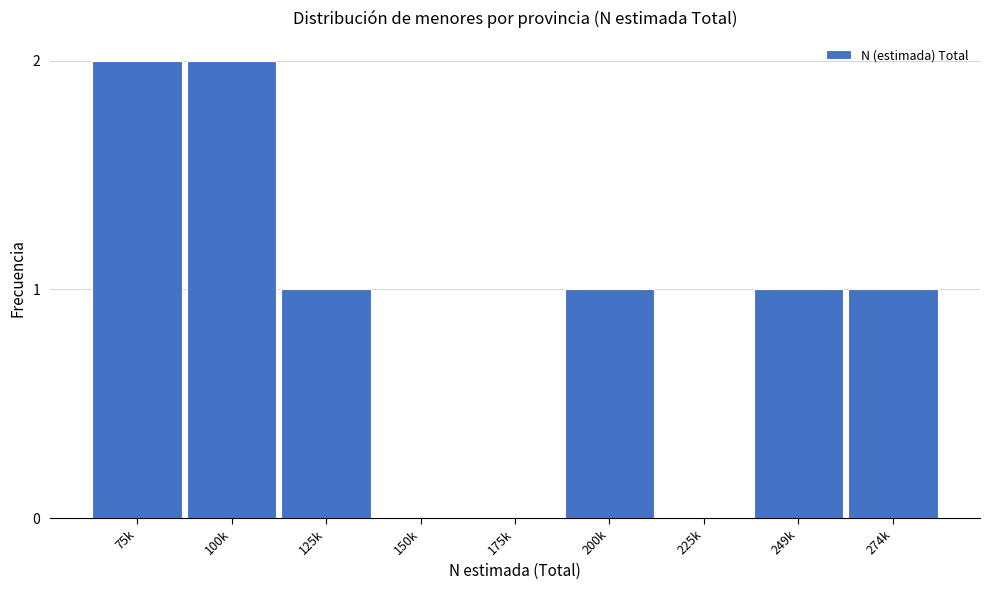

Reading left to right, what are all the values shown in this chart?

75k=2	100k=2	125k=1	150k=0	175k=0	200k=1	225k=0	249k=1	274k=1